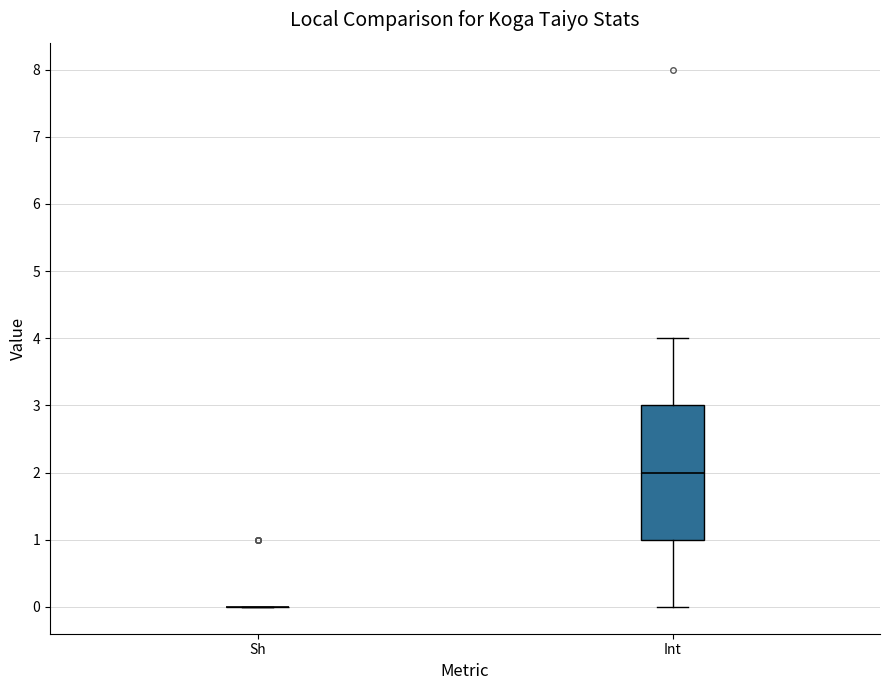

Which box is the tallest, from its lower edge to its upper edge?

Int